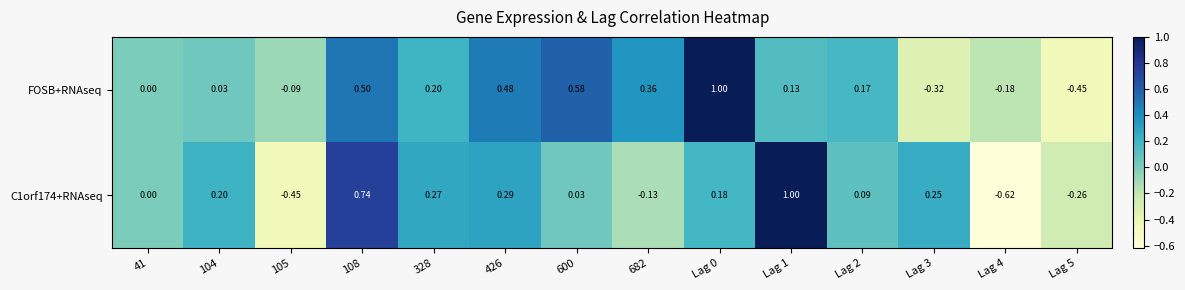

Which series changed the most between 426 and Lag 5?

FOSB+RNAseq